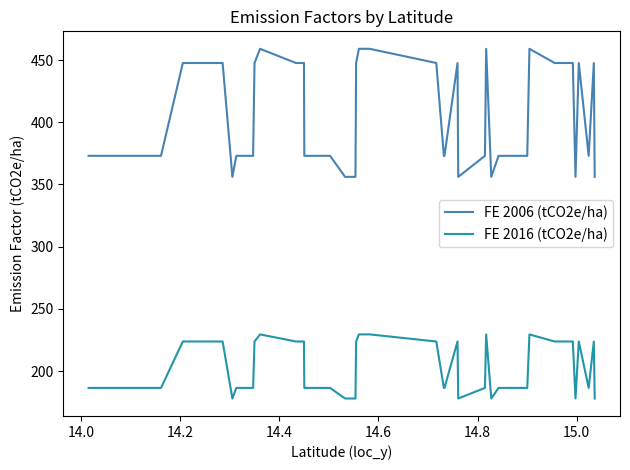

Rank the series by their average value, from lowest to highest.

FE 2016 (tCO2e/ha), FE 2006 (tCO2e/ha)